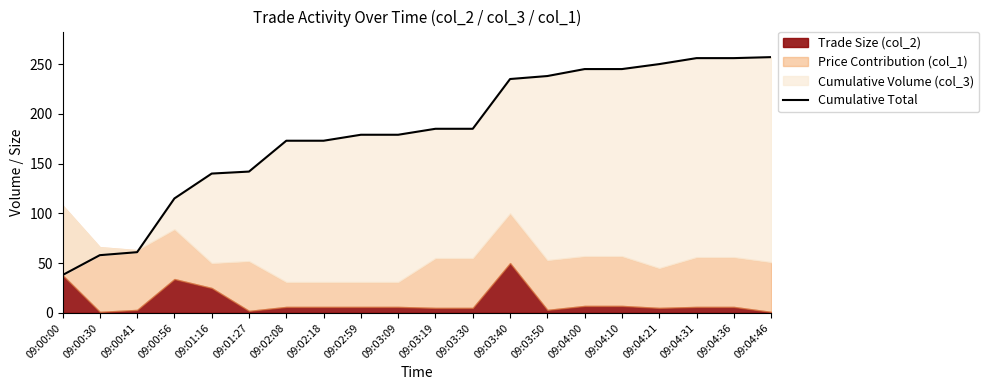

How many lines are shown in the chart?

1